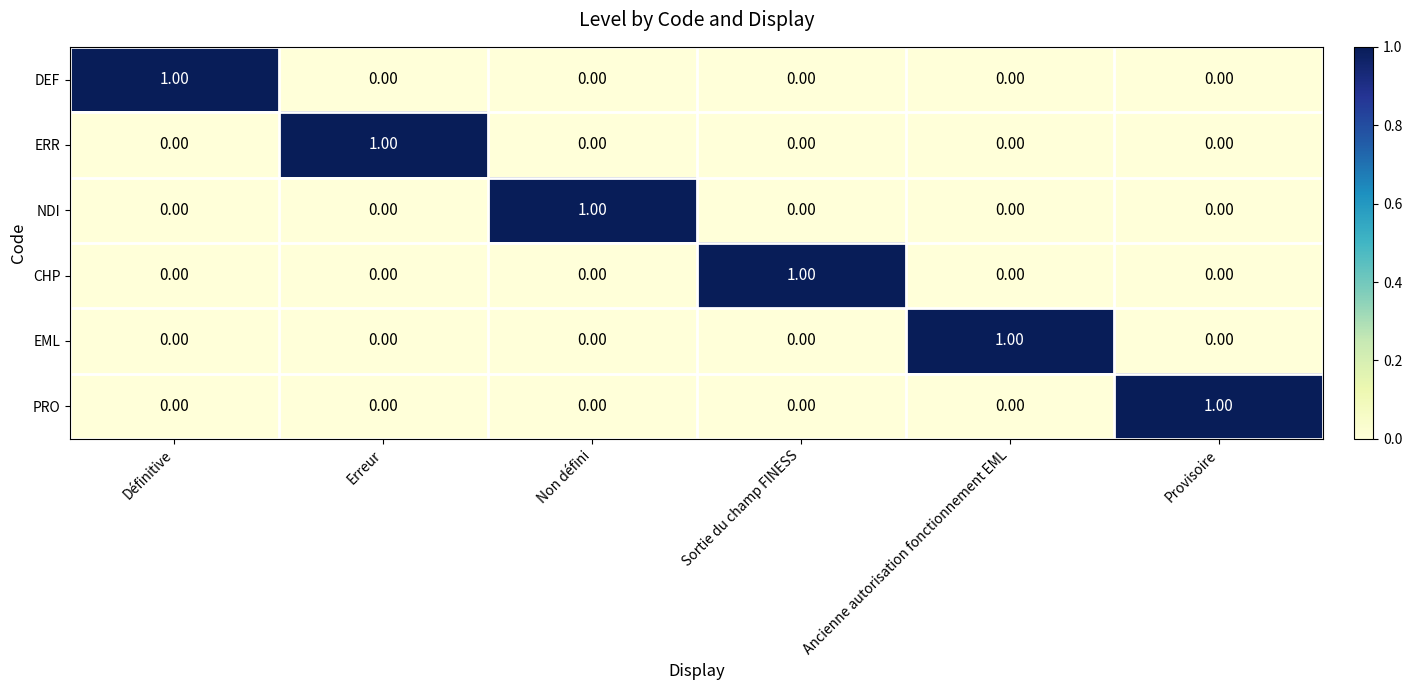

What is the maximum value shown in the chart?

1